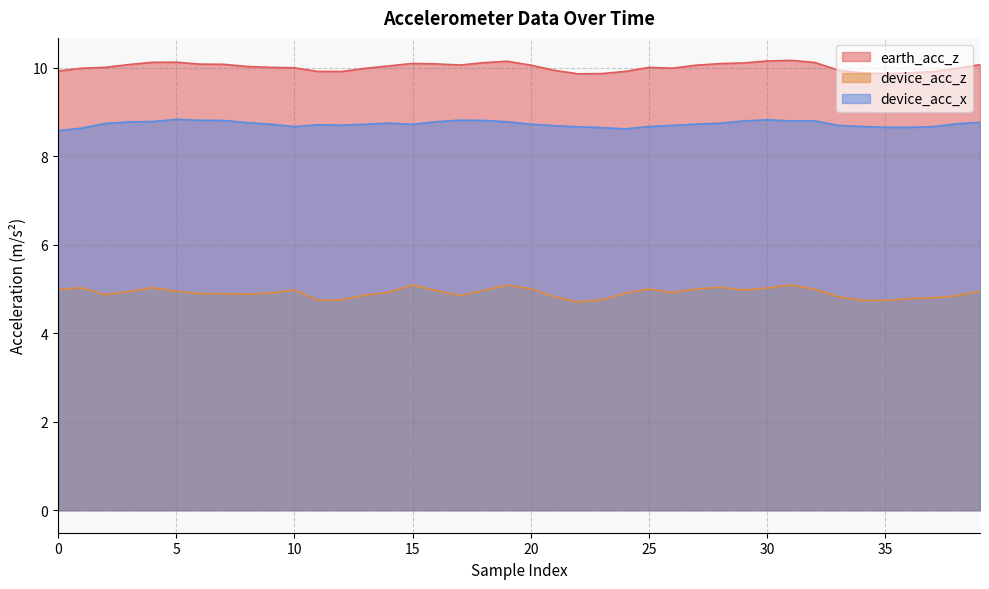

What are all the series names shown in the legend?

earth_acc_z, device_acc_z, device_acc_x